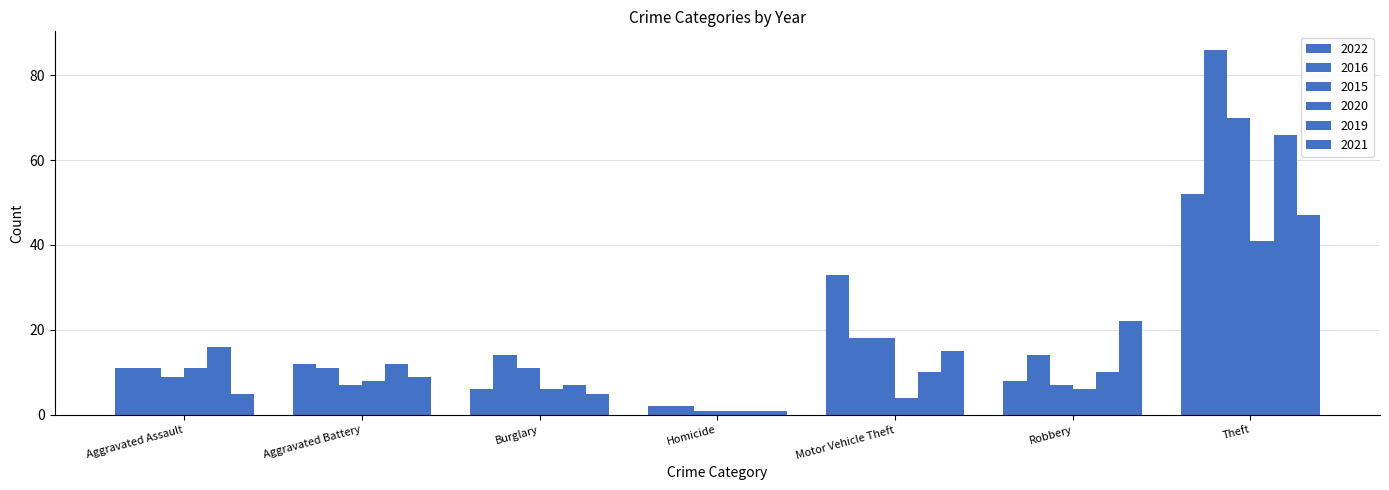

List the labels in order of 2022 value, smallest first.

Homicide, Burglary, Robbery, Aggravated Assault, Aggravated Battery, Motor Vehicle Theft, Theft